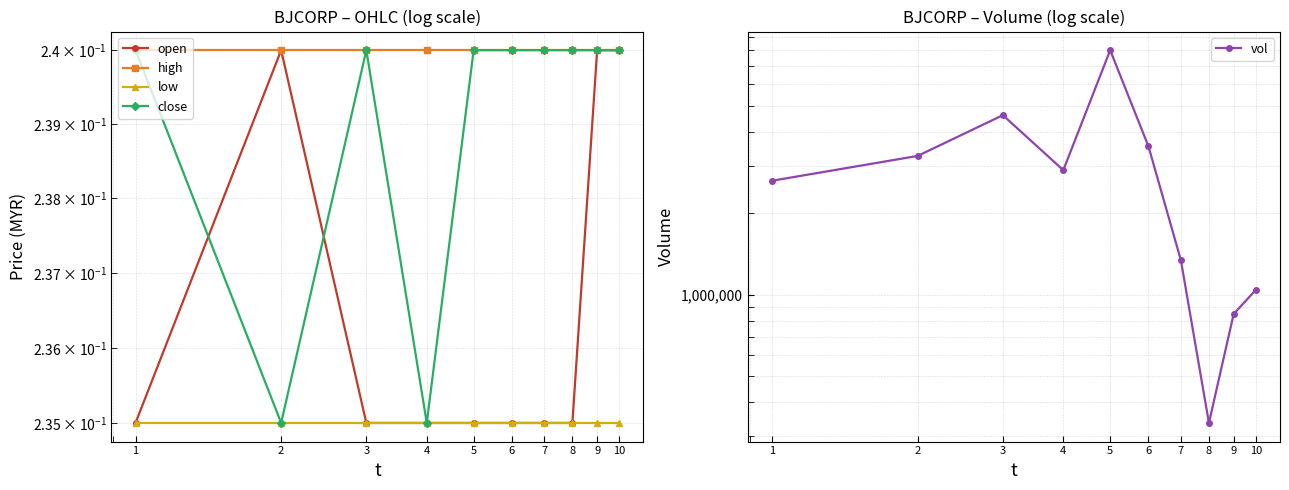

True or false: open has more than 2 interior local peaks.

False